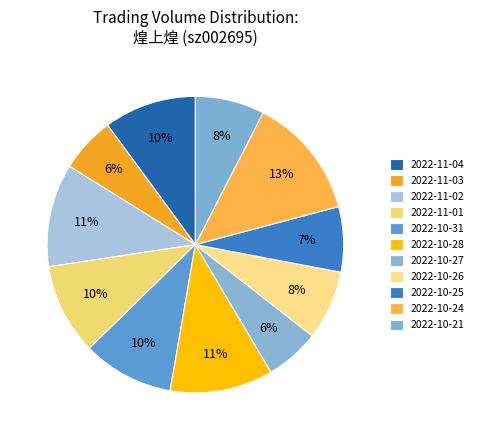

Count the number of slices in the pie.

11